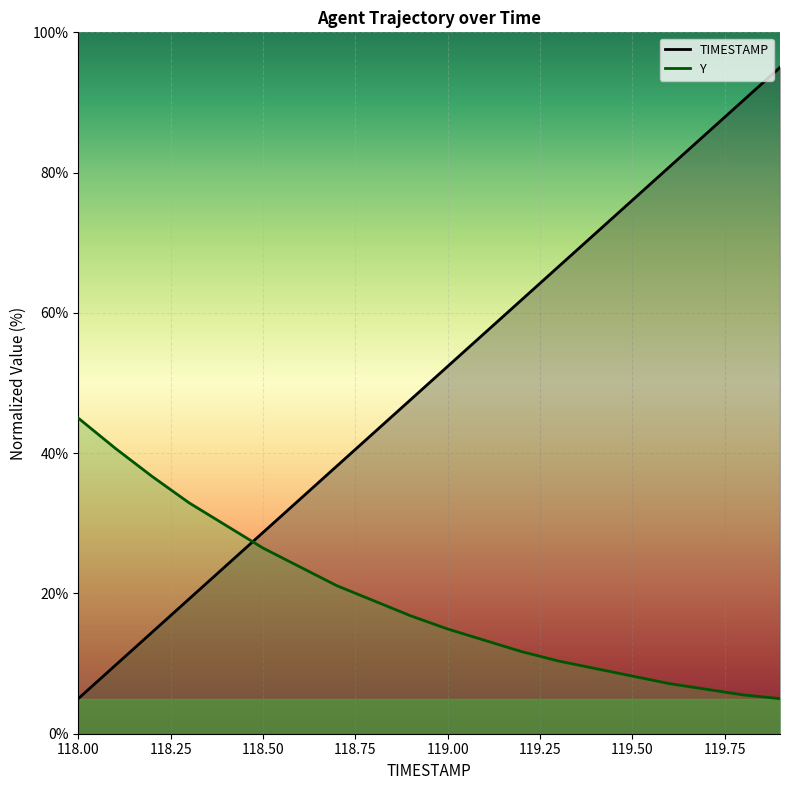

At which label is Y closest to 25?

118.6